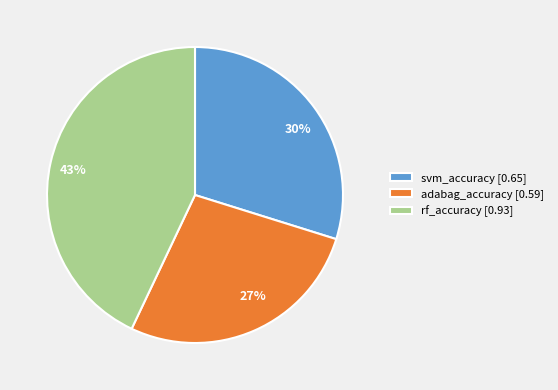

To the nearest percent, what percentage of the pie is svm_accuracy?

30%